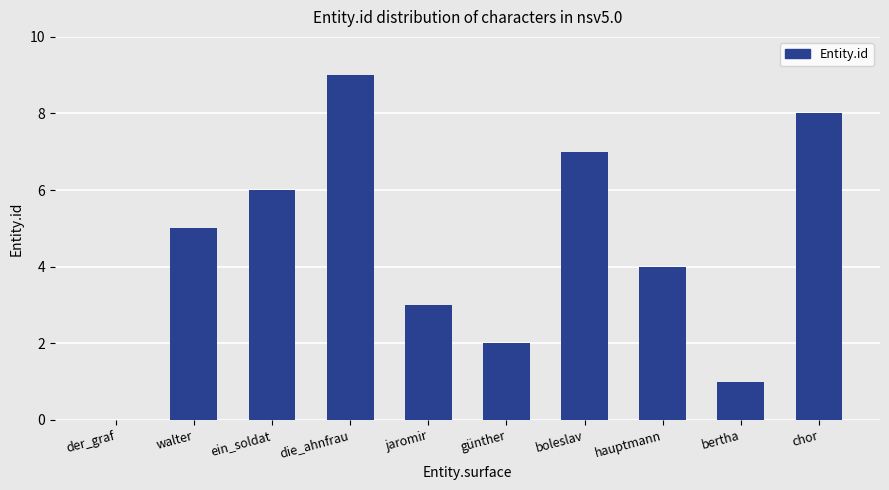

What is the sum of all values?

45